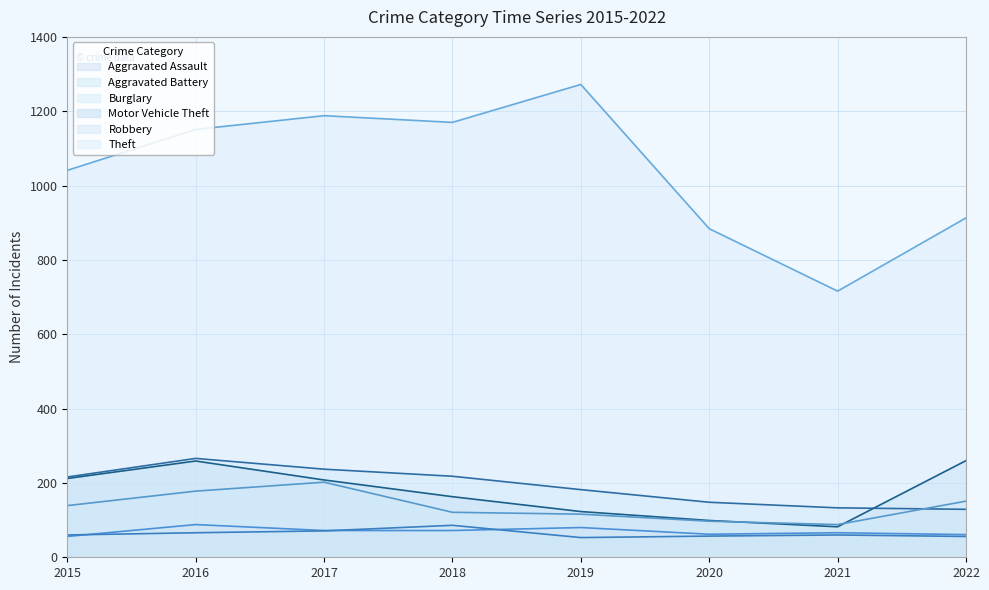

At which label does Burglary first exceed 216?

2016